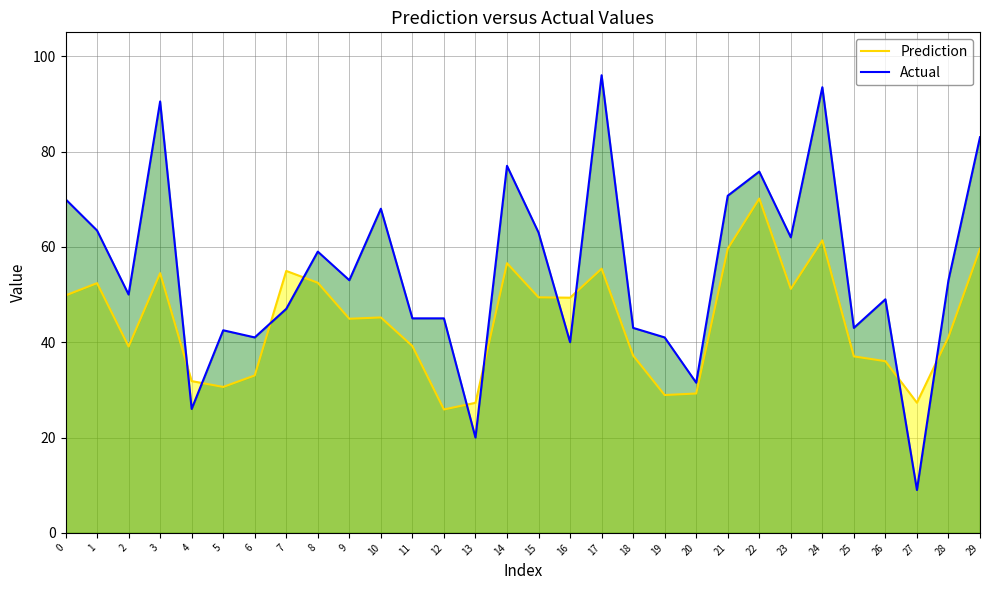

Which series has the largest total across all categories?

Actual